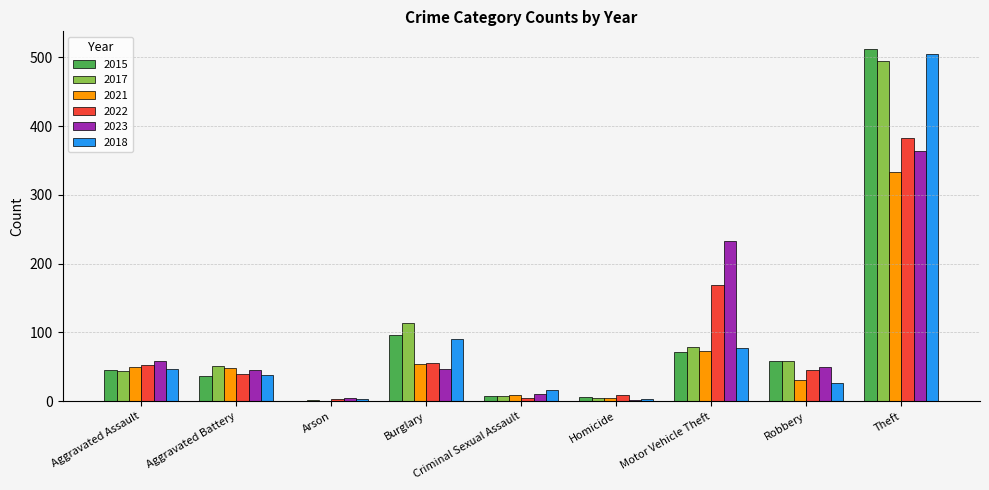

The value of 2017 at Robbery is 58. True or false?

True